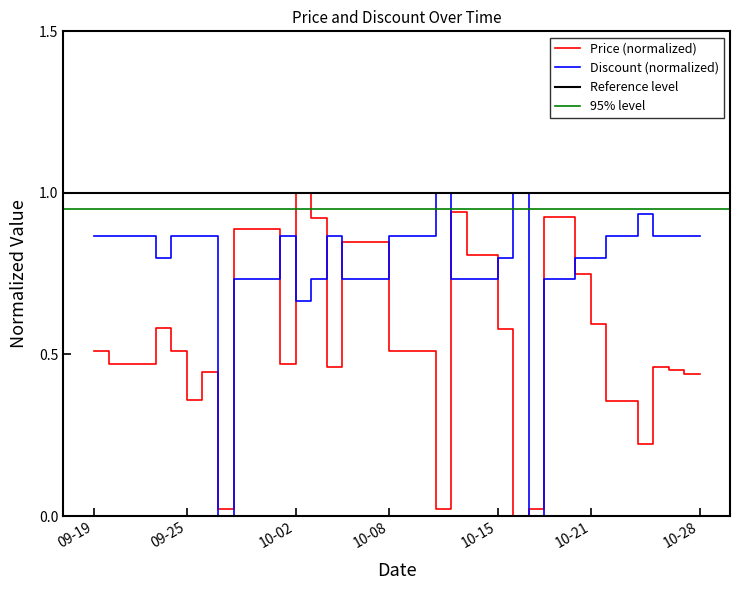

The value of Discount (normalized) at 09-25 is 1.6. True or false?

False